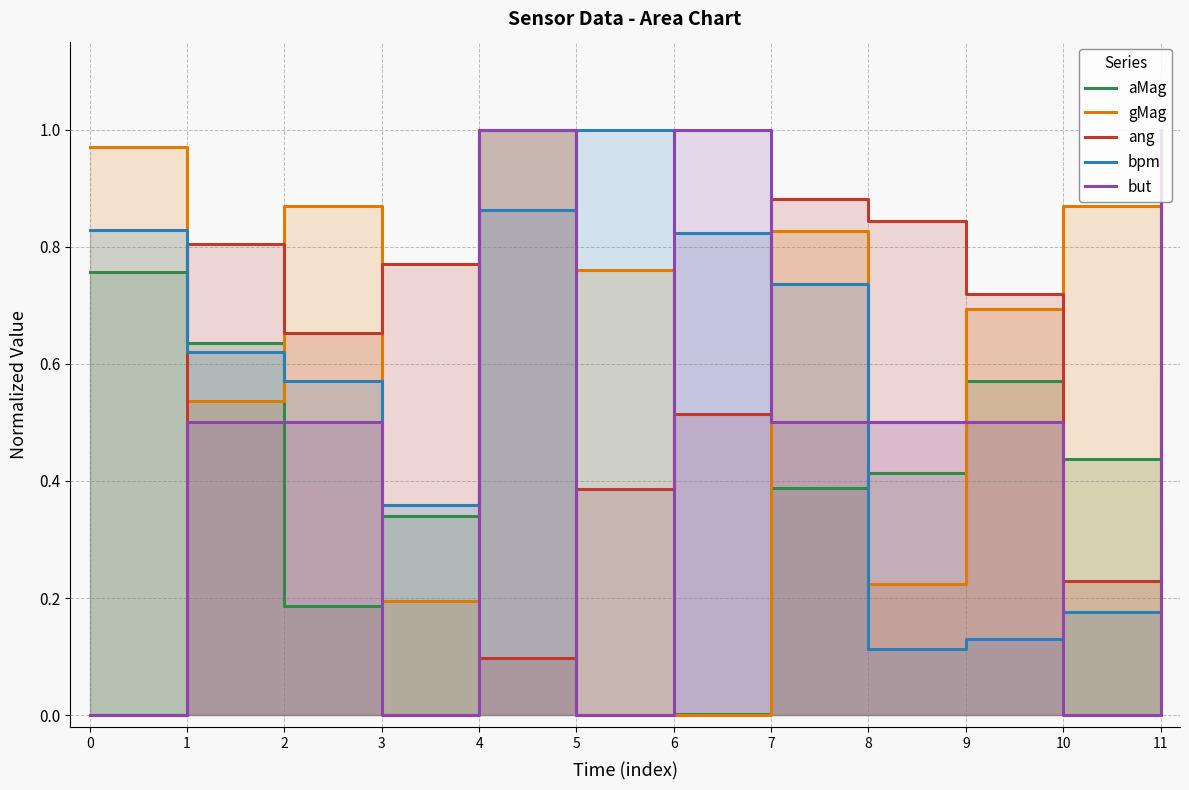

How many interior local valleys does the bpm series have?

2